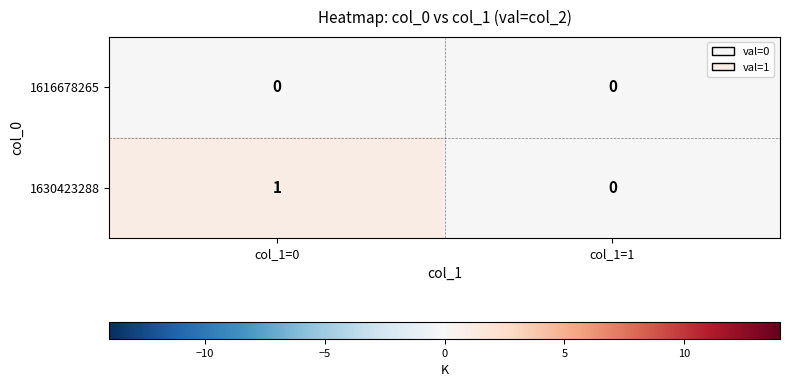

At which category is the sum across all series the highest?

col_1=0